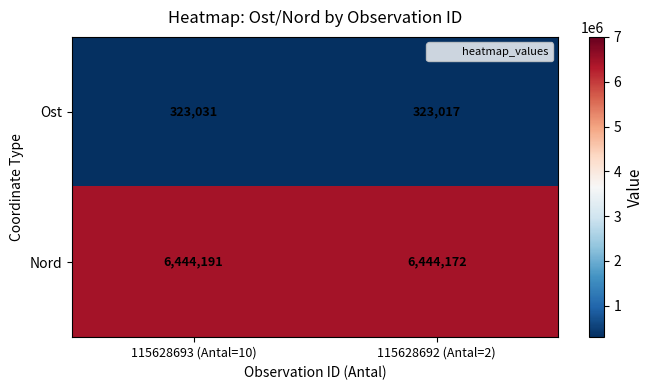

Which series has the largest total across all categories?

Nord